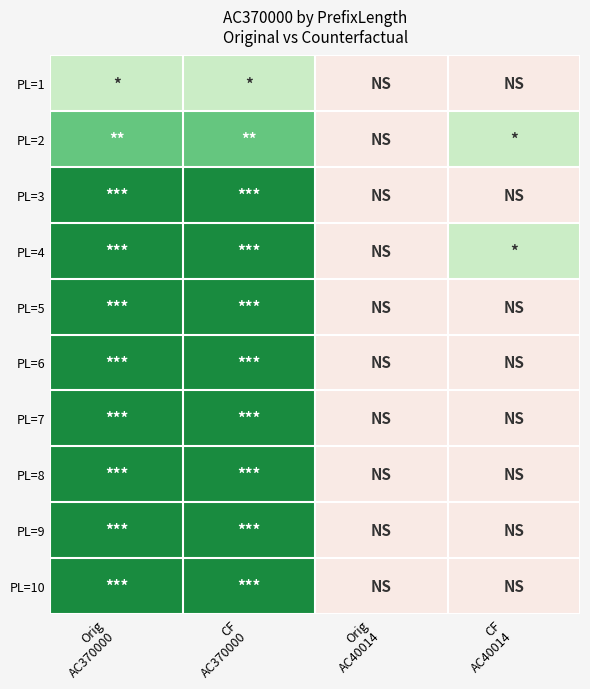

What is the total value across all series at CF
AC40014?

2